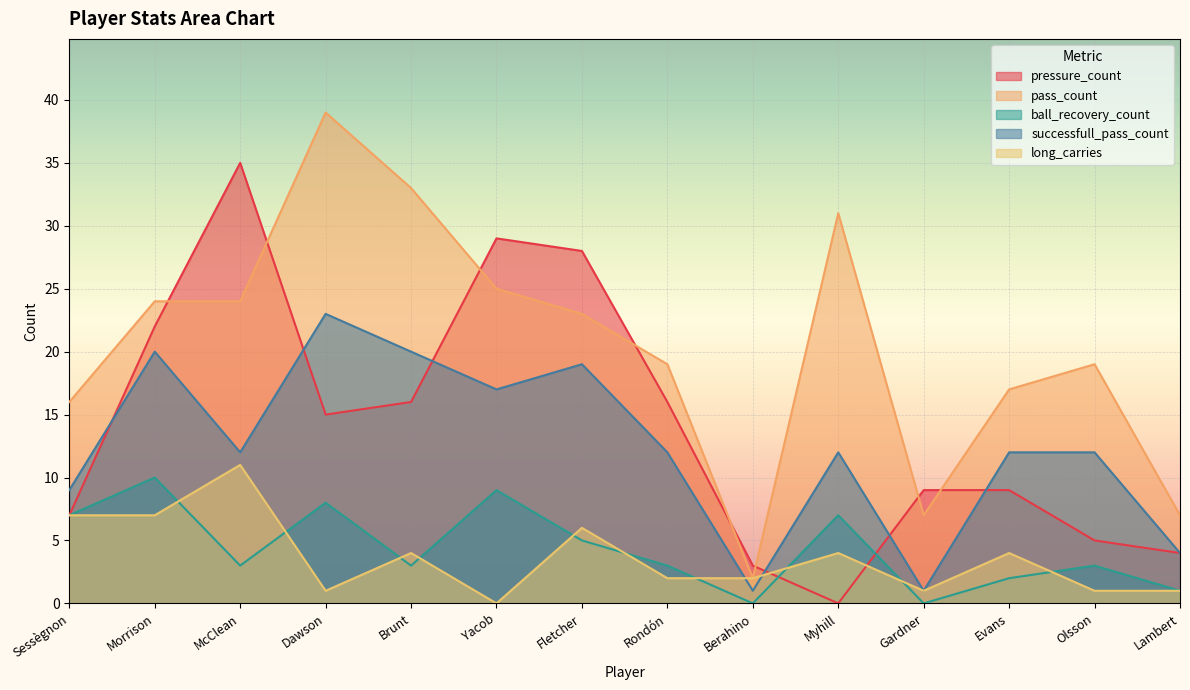

Reading left to right, list all the values displayed in this chart.

pressure_count: Sessègnon=7	Morrison=22	McClean=35	Dawson=15	Brunt=16	Yacob=29	Fletcher=28	Rondón=16	Berahino=3	Myhill=0	Gardner=9	Evans=9	Olsson=5	Lambert=4
pass_count: Sessègnon=16	Morrison=24	McClean=24	Dawson=39	Brunt=33	Yacob=25	Fletcher=23	Rondón=19	Berahino=2	Myhill=31	Gardner=7	Evans=17	Olsson=19	Lambert=7
ball_recovery_count: Sessègnon=7	Morrison=10	McClean=3	Dawson=8	Brunt=3	Yacob=9	Fletcher=5	Rondón=3	Berahino=0	Myhill=7	Gardner=0	Evans=2	Olsson=3	Lambert=1
successfull_pass_count: Sessègnon=9	Morrison=20	McClean=12	Dawson=23	Brunt=20	Yacob=17	Fletcher=19	Rondón=12	Berahino=1	Myhill=12	Gardner=1	Evans=12	Olsson=12	Lambert=4
long_carries: Sessègnon=7	Morrison=7	McClean=11	Dawson=1	Brunt=4	Yacob=0	Fletcher=6	Rondón=2	Berahino=2	Myhill=4	Gardner=1	Evans=4	Olsson=1	Lambert=1